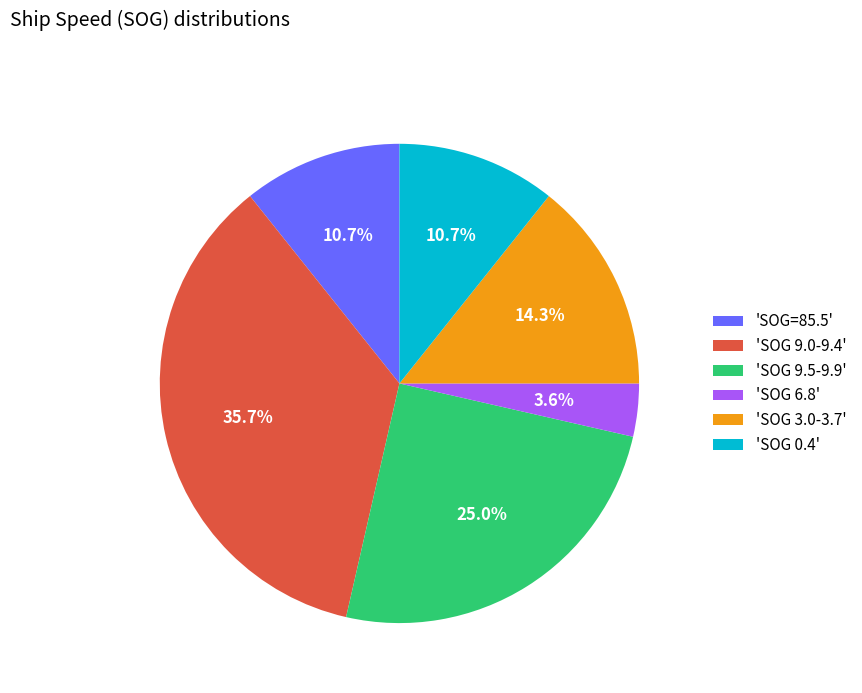

How much of the chart is everything except 'SOG 9.0-9.4'?

64.3%